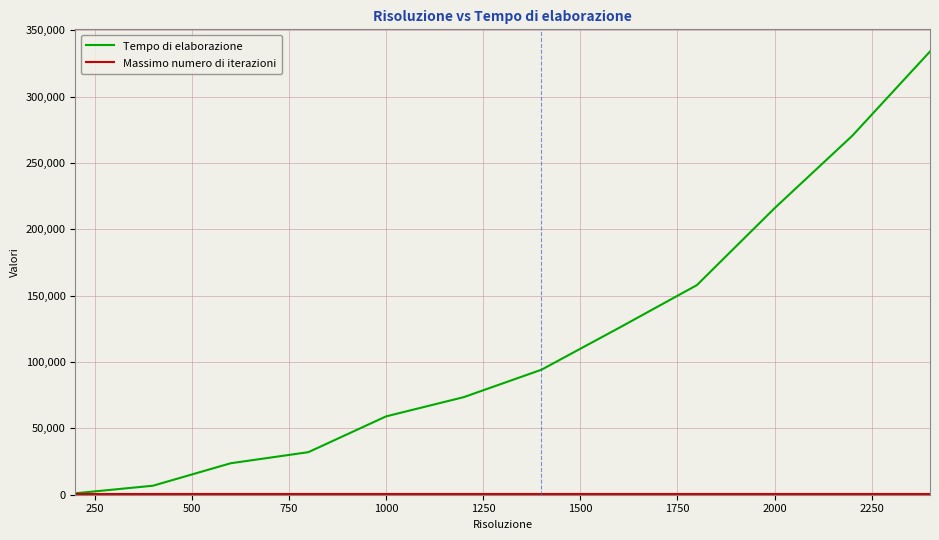

Which series has the largest total across all categories?

Tempo di elaborazione